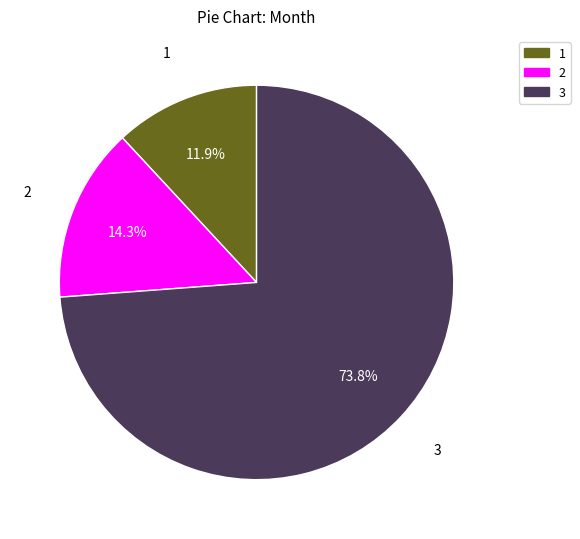

To the nearest percent, what is the difference between the largest and smallest slice percentages?

62%